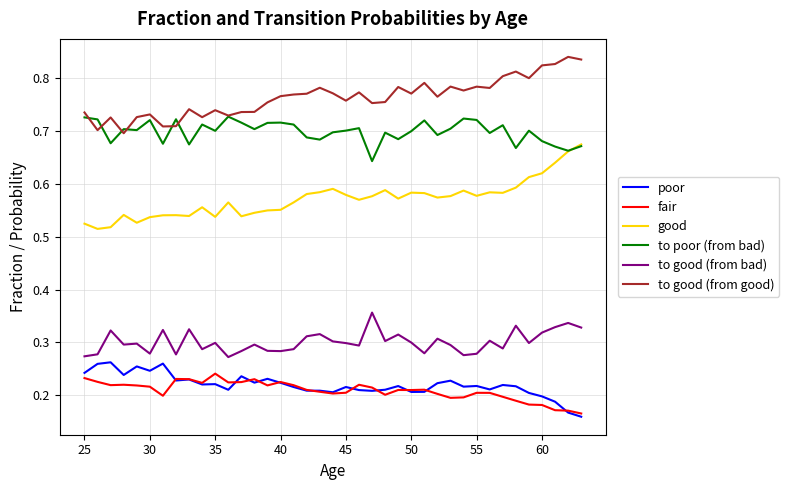

True or false: to good (from good) and fair cross at least once.

False